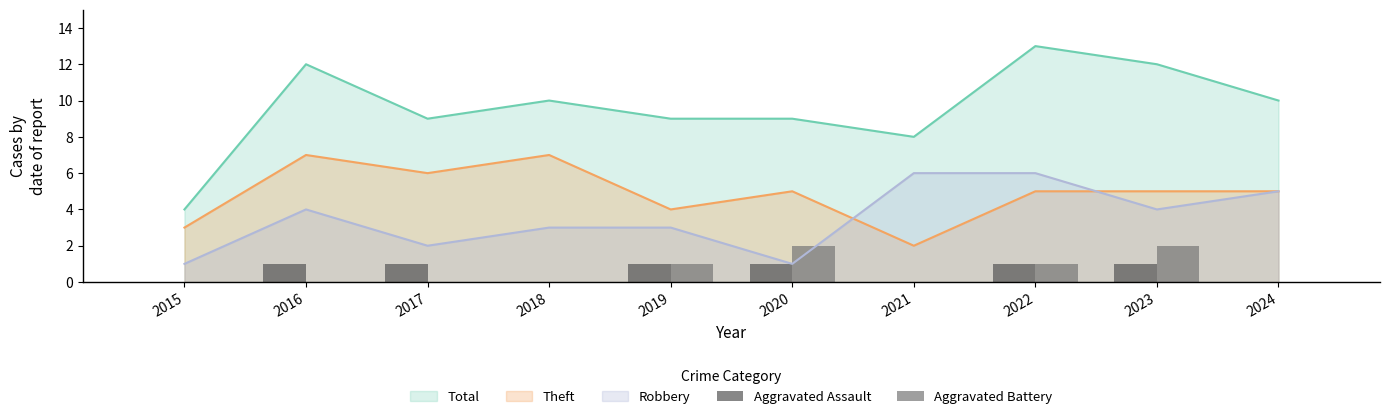

Is the value of Total at 2024 greater than the value of Robbery at 2015?

Yes